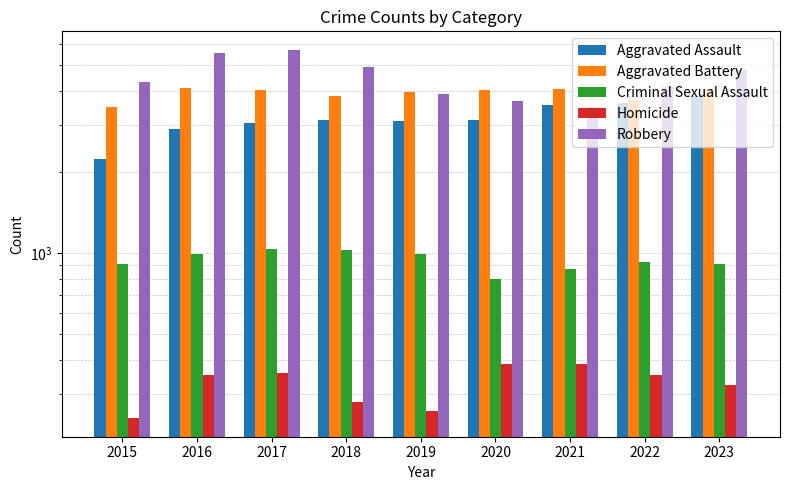

What is the sum of all Criminal Sexual Assault values?

8469